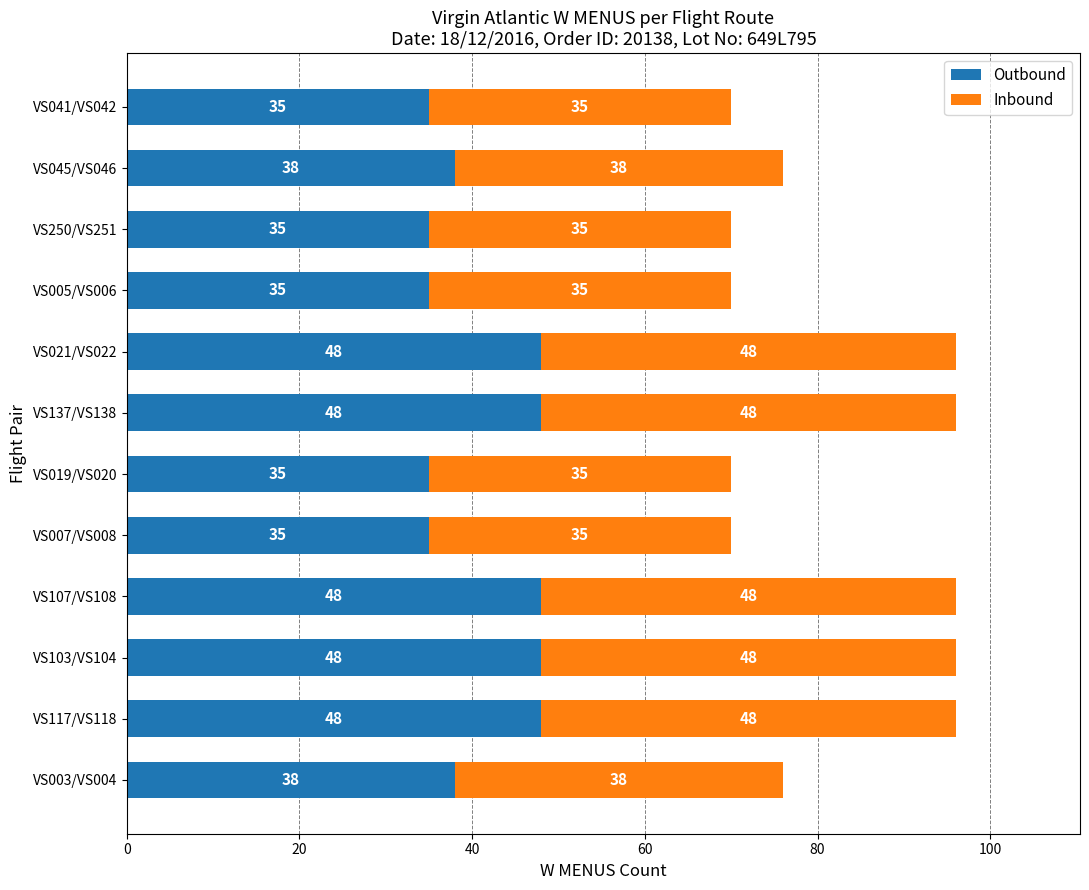

What is the average value of the Outbound series?

41